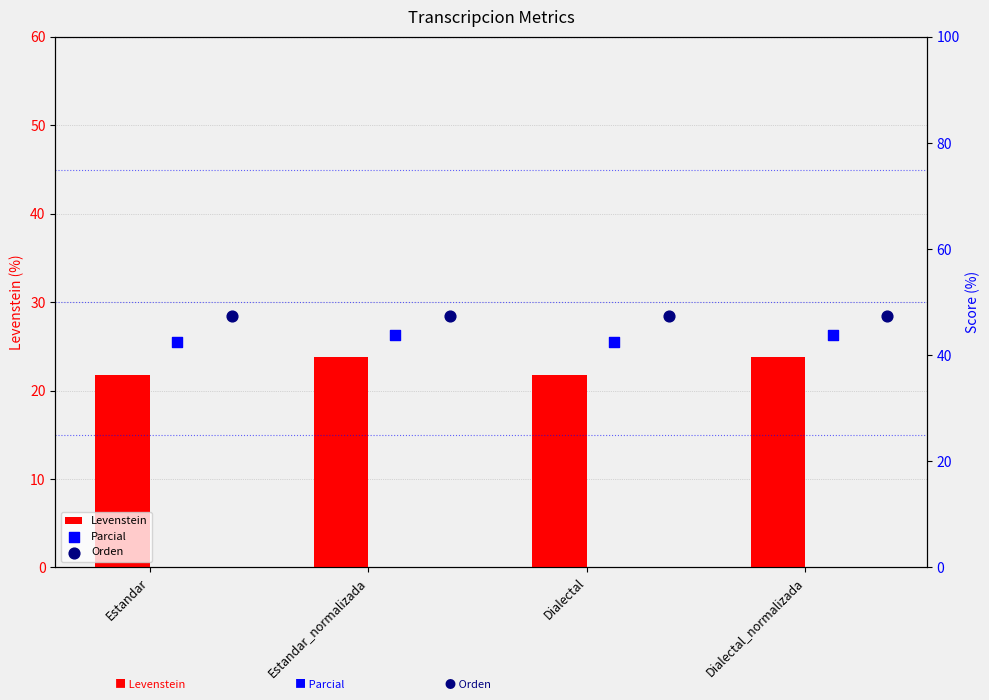

Which series contains the lowest Y value?

Levenstein